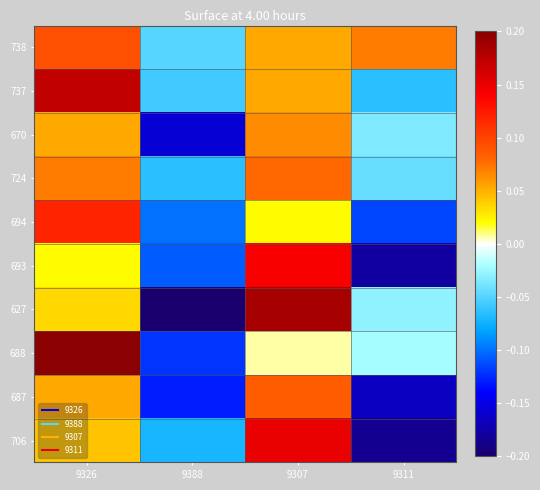

Reading left to right, what are all the values shown in this chart?

738: 9326=0.1	9388=-0.0	9307=0.1	9311=0.1
737: 9326=0.2	9388=-0.1	9307=0.1	9311=-0.1
670: 9326=0.1	9388=-0.2	9307=0.1	9311=-0.0
724: 9326=0.1	9388=-0.1	9307=0.1	9311=-0.0
694: 9326=0.1	9388=-0.1	9307=0.0	9311=-0.1
693: 9326=0.0	9388=-0.1	9307=0.1	9311=-0.2
627: 9326=0.0	9388=-0.2	9307=0.2	9311=-0.0
688: 9326=0.2	9388=-0.1	9307=0.0	9311=-0.0
687: 9326=0.1	9388=-0.1	9307=0.1	9311=-0.2
706: 9326=0.0	9388=-0.1	9307=0.2	9311=-0.2